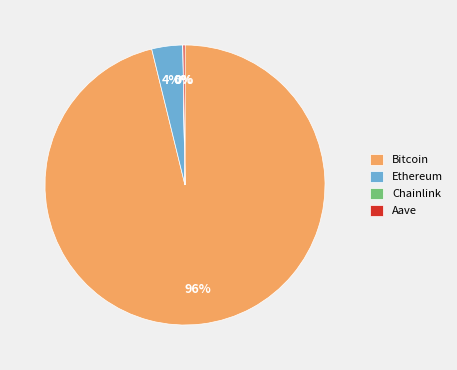

To the nearest percent, what is the difference between the largest and smallest slice percentages?

96%